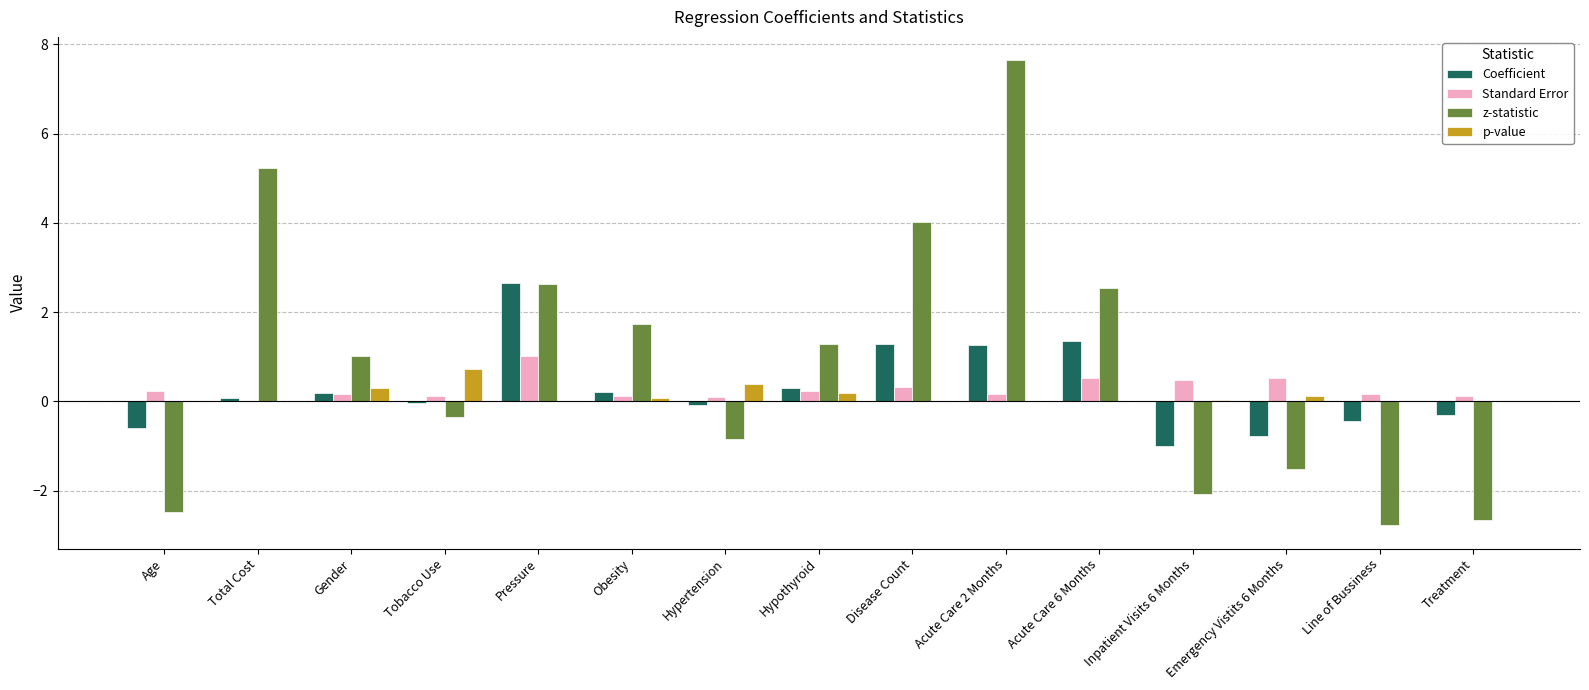

Which series has the largest total across all categories?

z-statistic